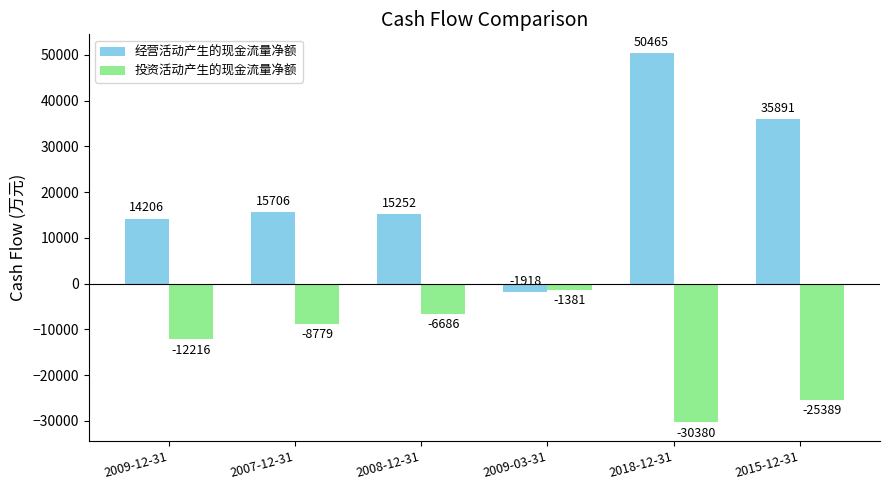

Where is 经营活动产生的现金流量净额 nearest to the value 24273?

2007-12-31